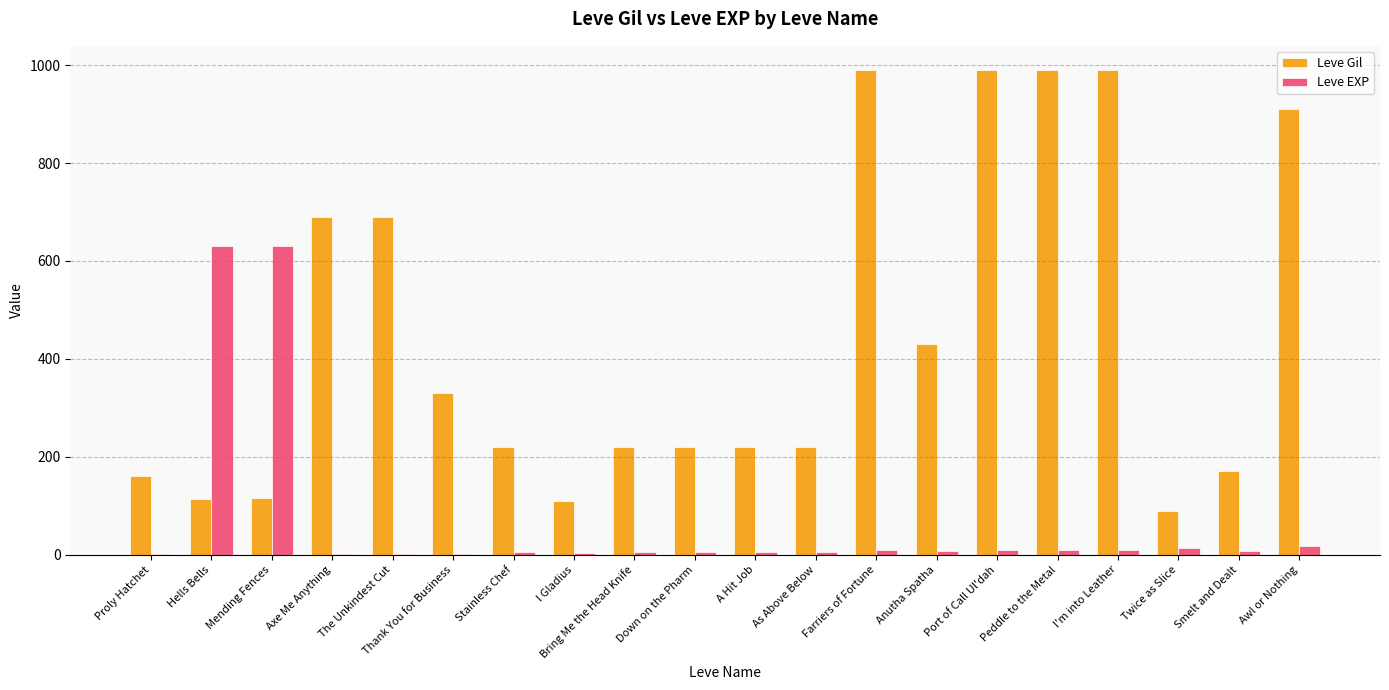

Which series changed the most between Mending Fences and Smelt and Dealt?

Leve EXP